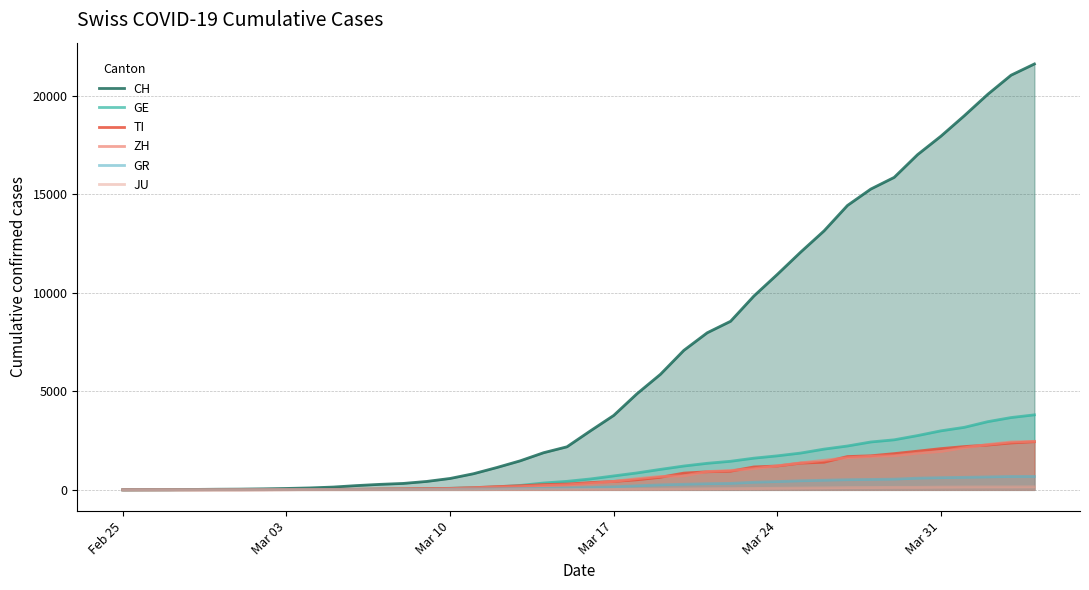

Which series has the largest total across all categories?

CH